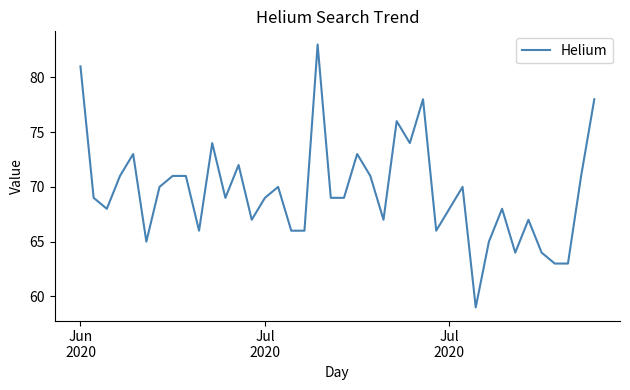

Count the number of categories in the chart.

40